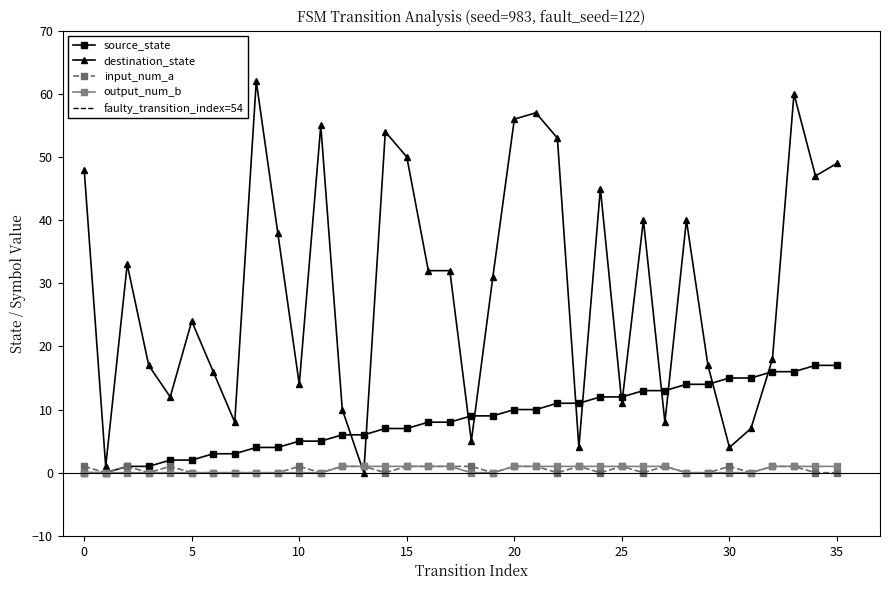

What is the difference between the maximum and second lowest values in the output_num_b series?

1